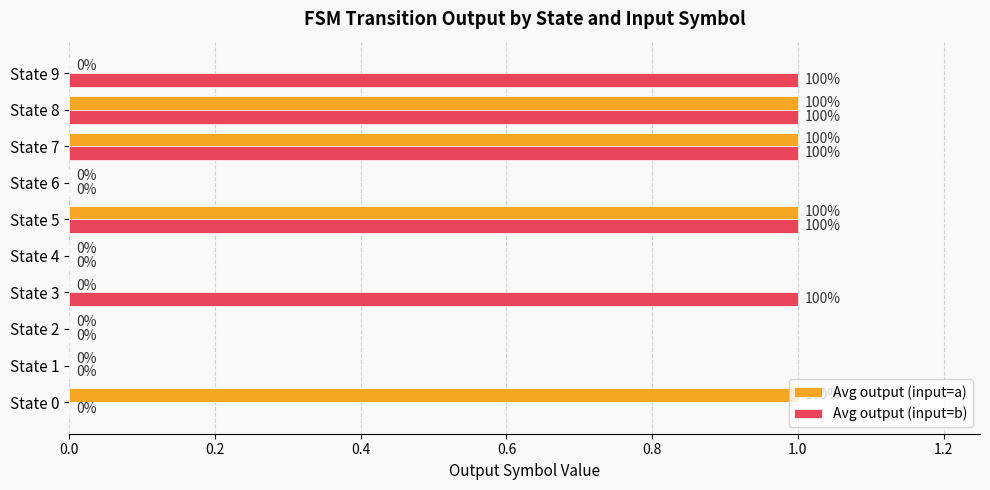

Is it true that Avg output (input=b) equals 1 at State 3?

True